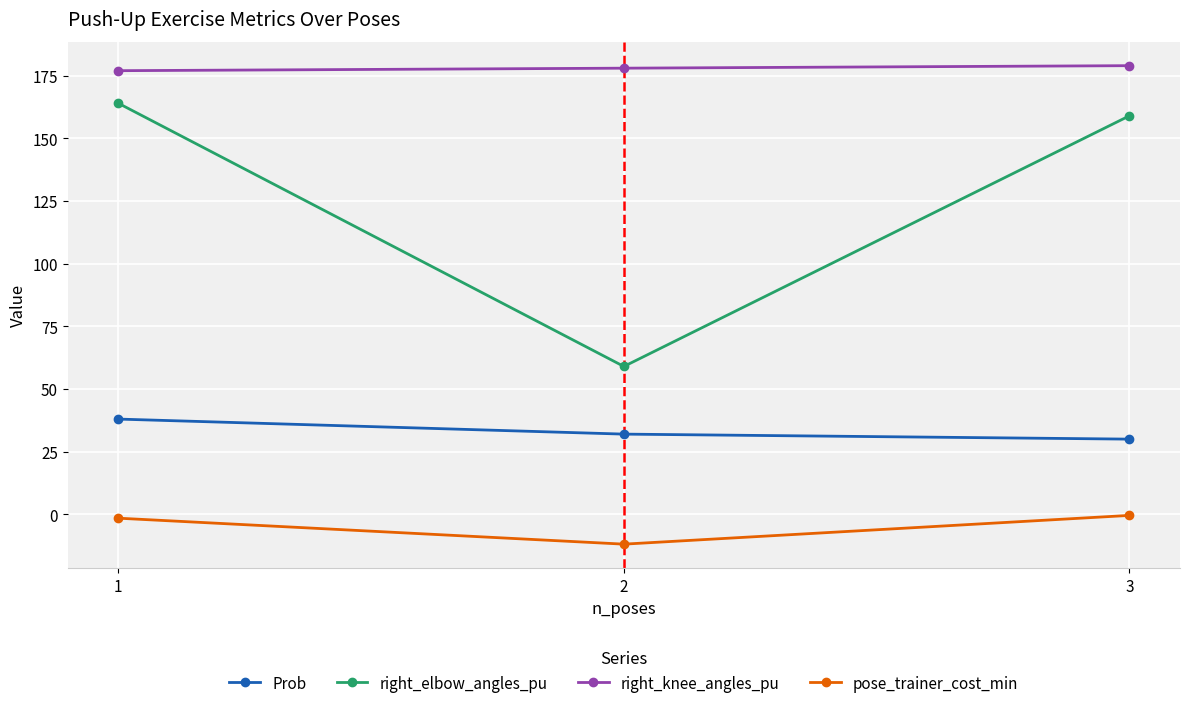

What is the highest value of the right_elbow_angles_pu series?

164.0